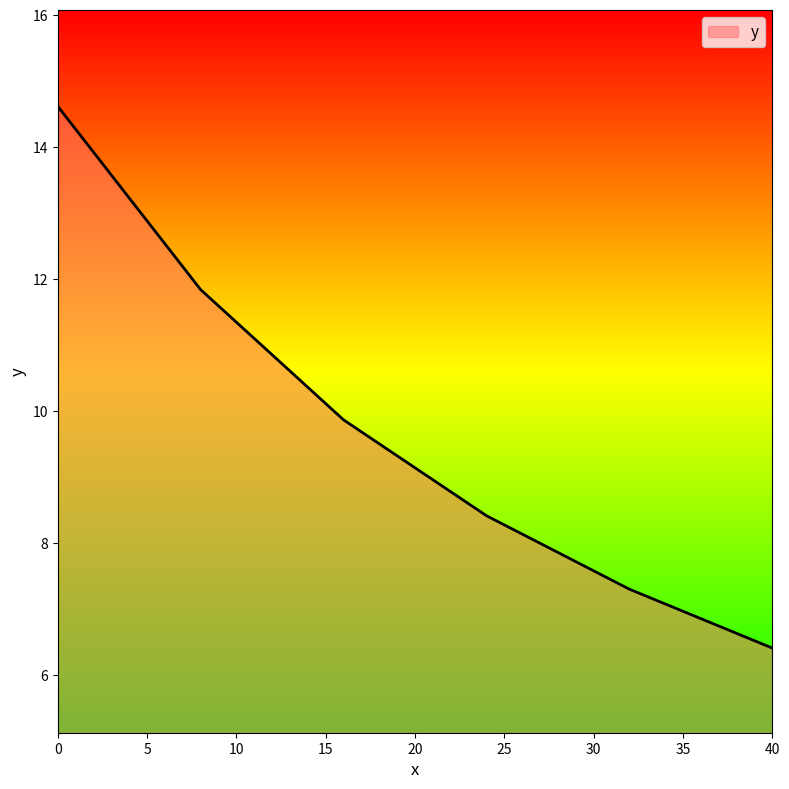

True or false: the data has more than 2 interior local peaks.

False